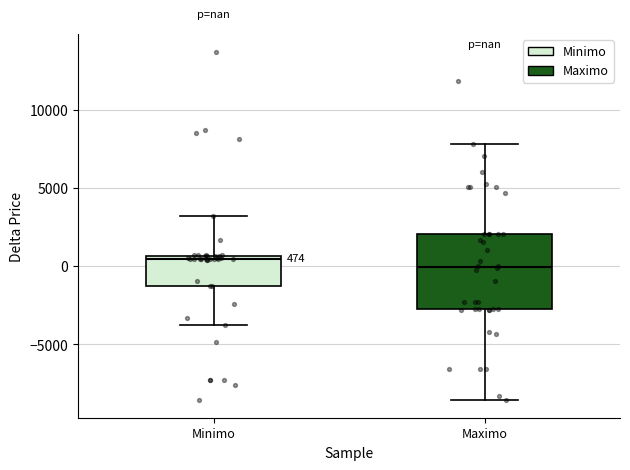

Which box has the highest median line?

Minimo